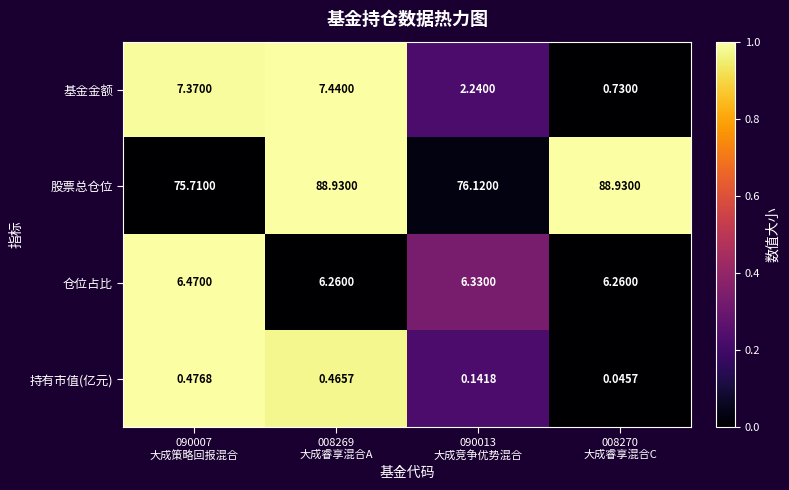

Which series has the largest total across all categories?

股票总仓位